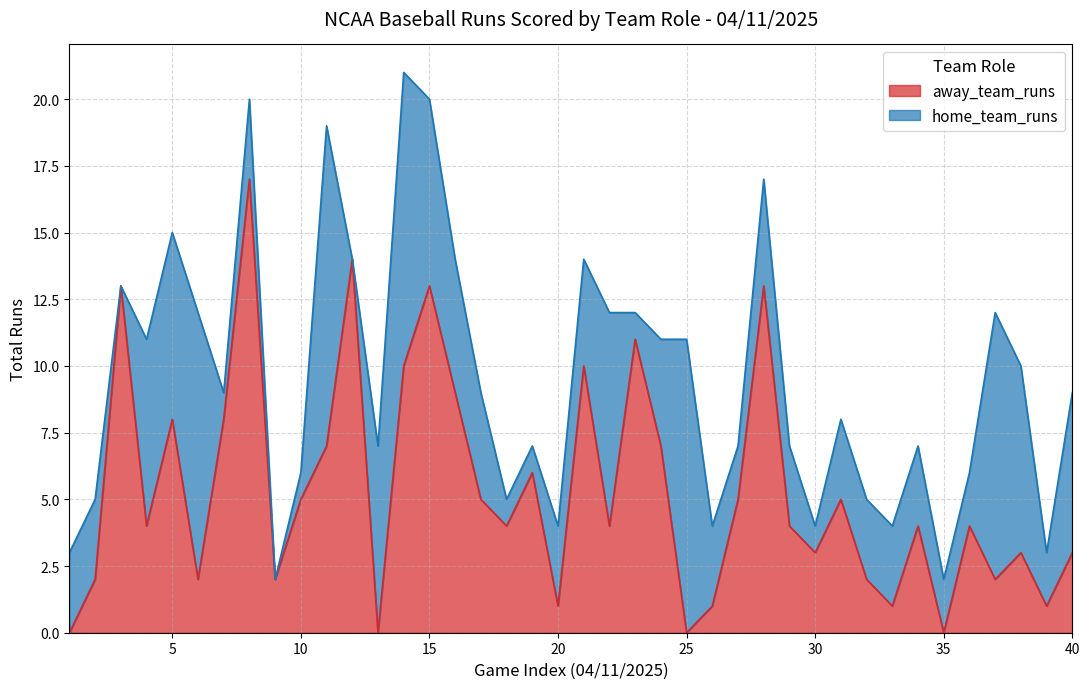

How many lines are shown in the chart?

2